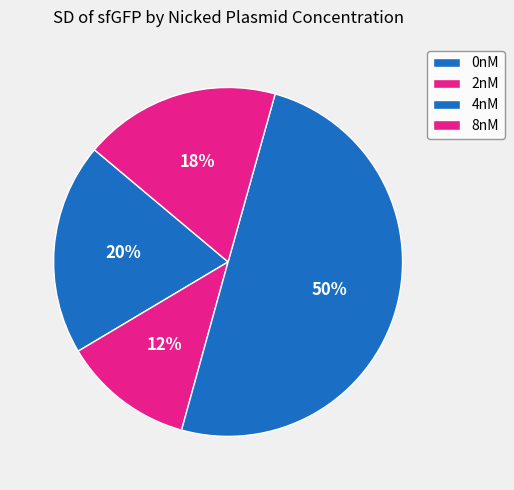

To the nearest percent, what is the difference between the largest and smallest slice percentages?

38%